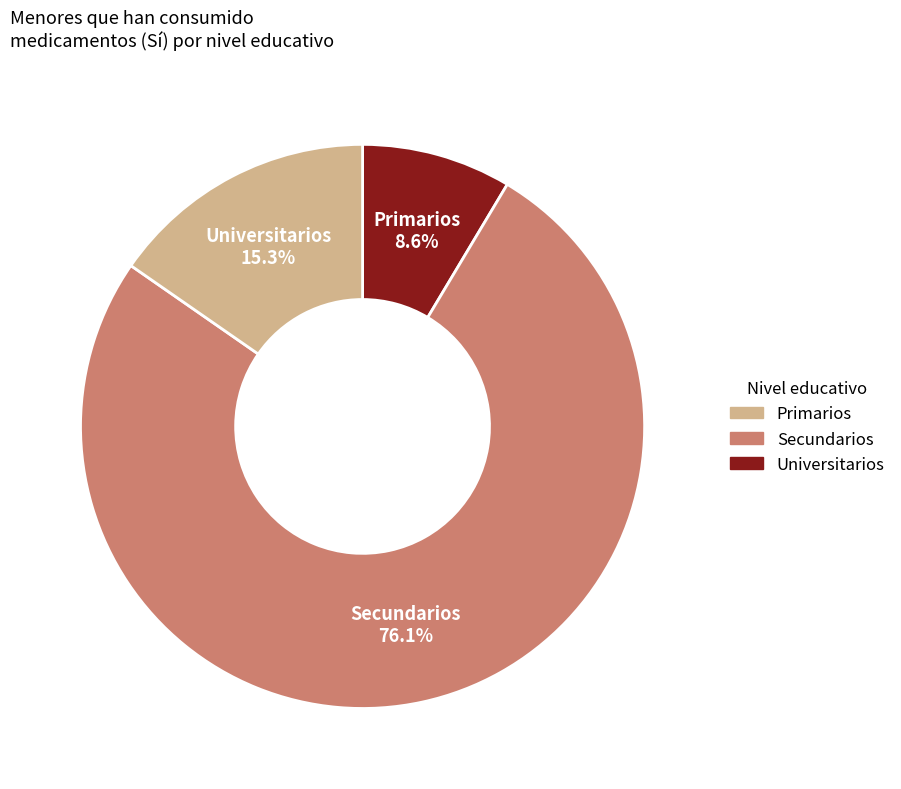

Does any single category account for the majority?

Yes